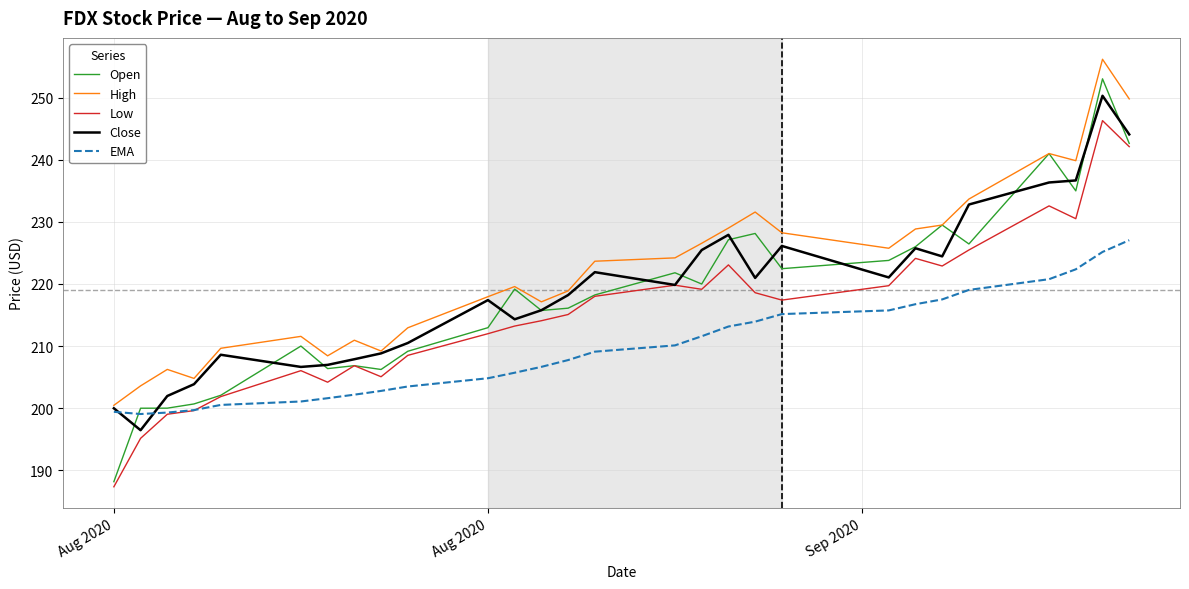

Which series has the largest range (max minus min)?

Open